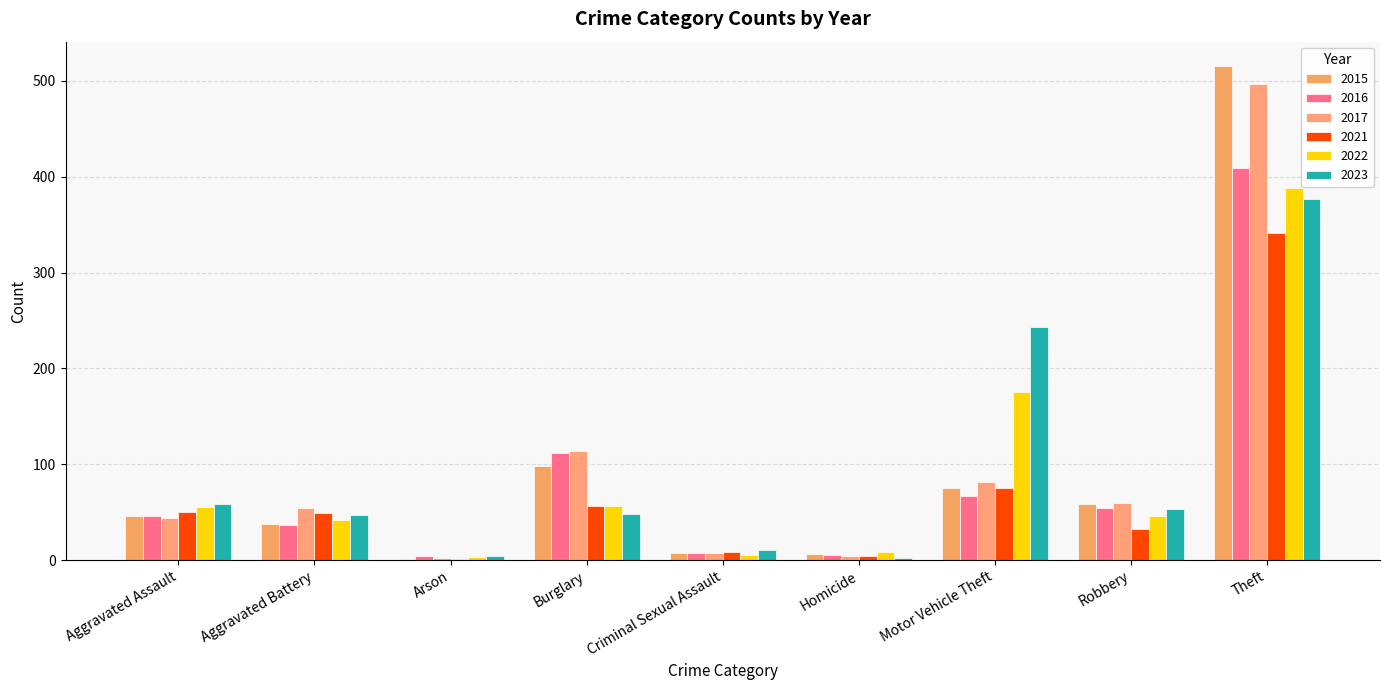

Which has a higher value, Aggravated Battery or Criminal Sexual Assault?

Aggravated Battery